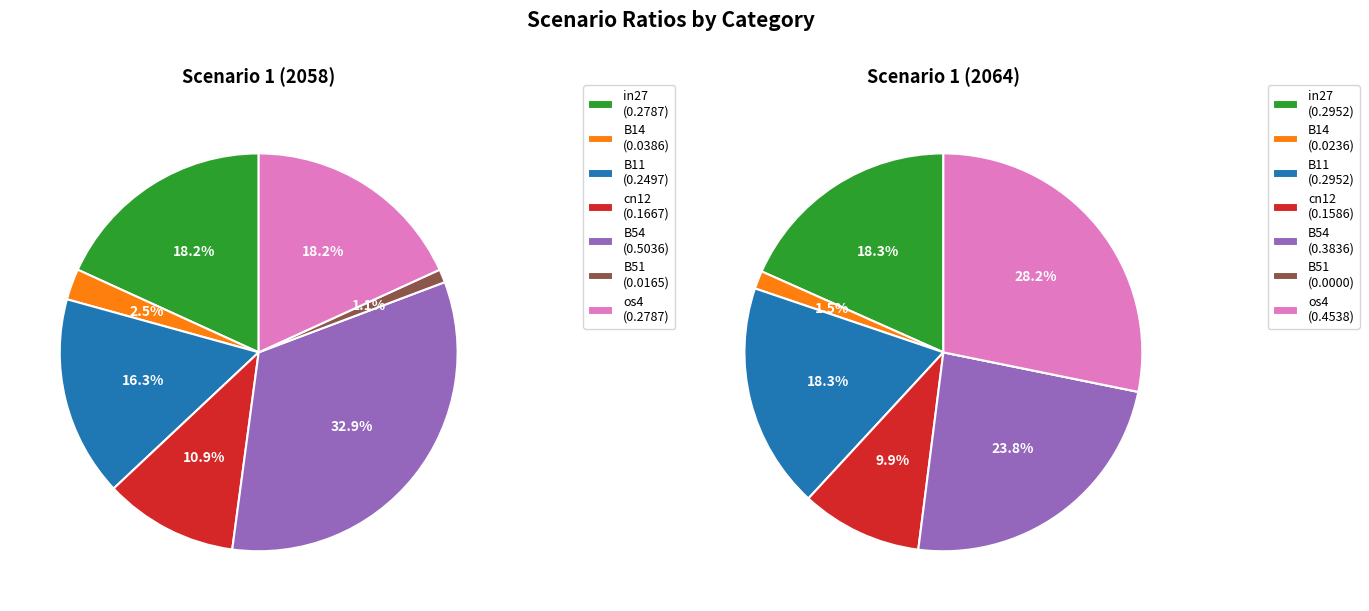

Is there a majority slice in this chart?

No